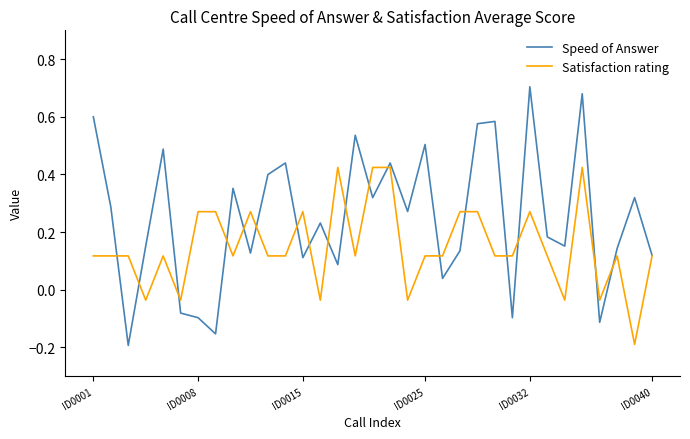

Which series has the widest spread of values?

Speed of Answer